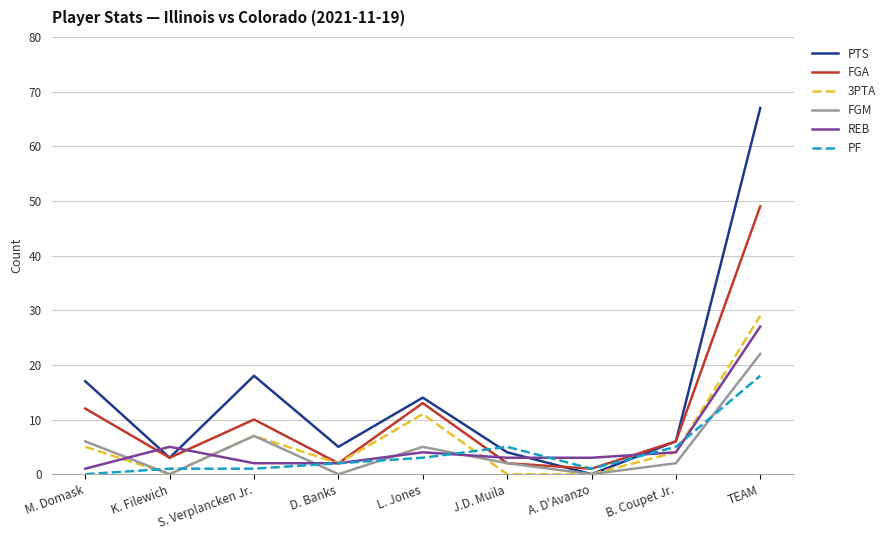

True or false: 3PTA has more than 0 points higher than both neighbors.

True